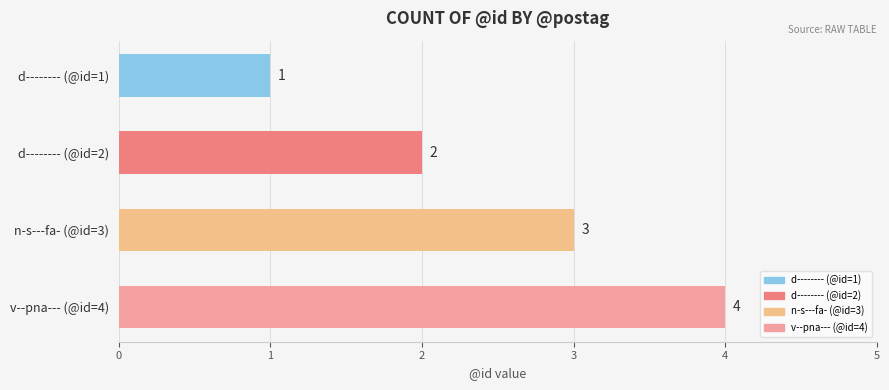

The value at n-s---fa- (@id=3) is 1. True or false?

False